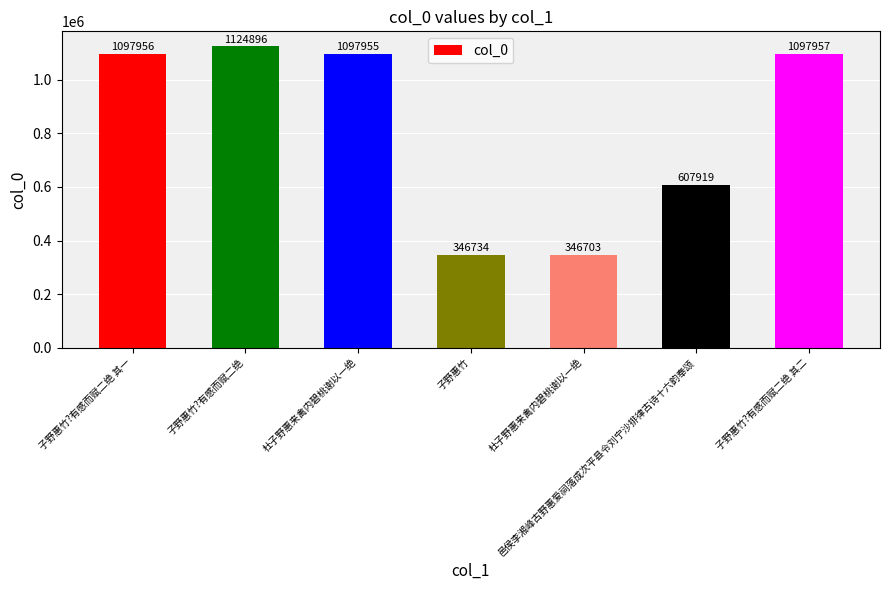

What is the difference between the second highest and second lowest values?

751223